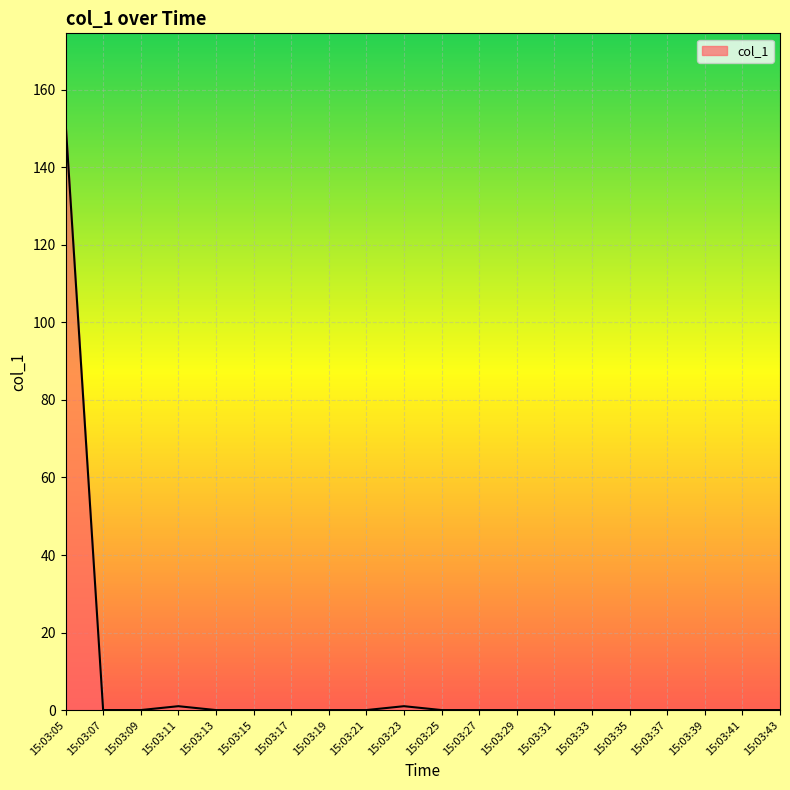

What is the difference between the maximum and minimum values?

151.8